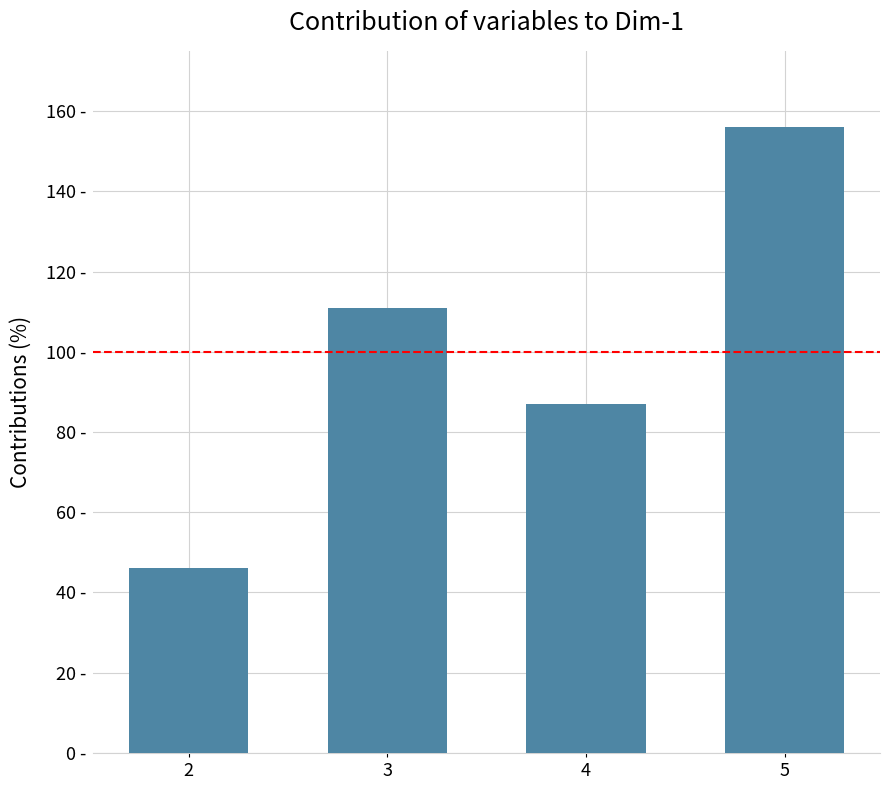

Is it true that the value at 4 is 87?

True